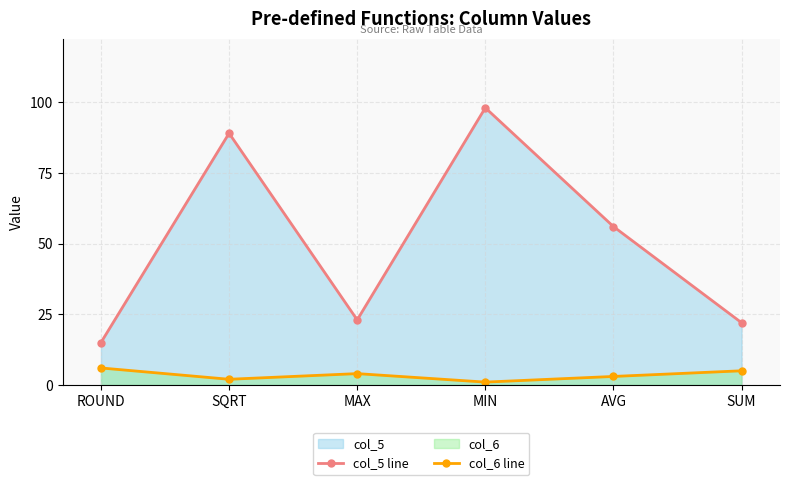

True or false: col_5 line and col_6 line cross at least once.

False